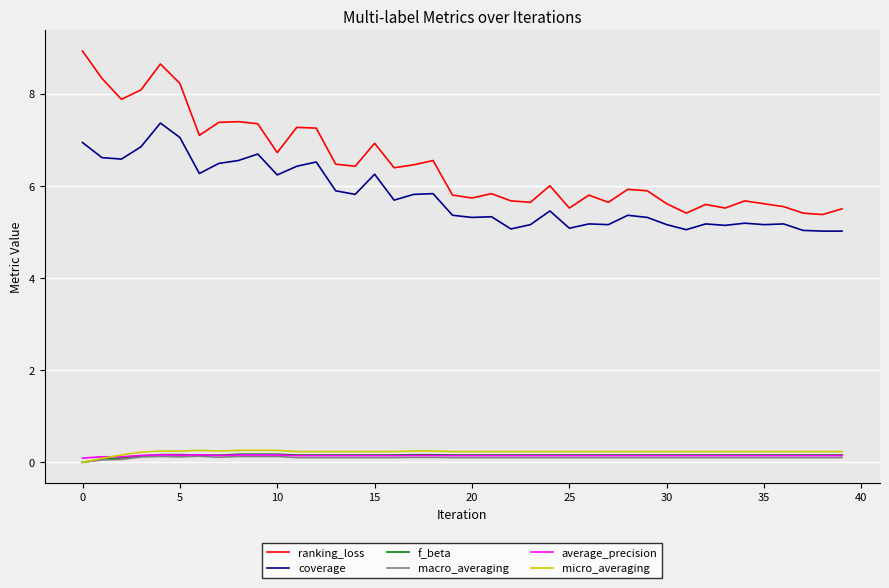

Which series has the largest total across all categories?

ranking_loss